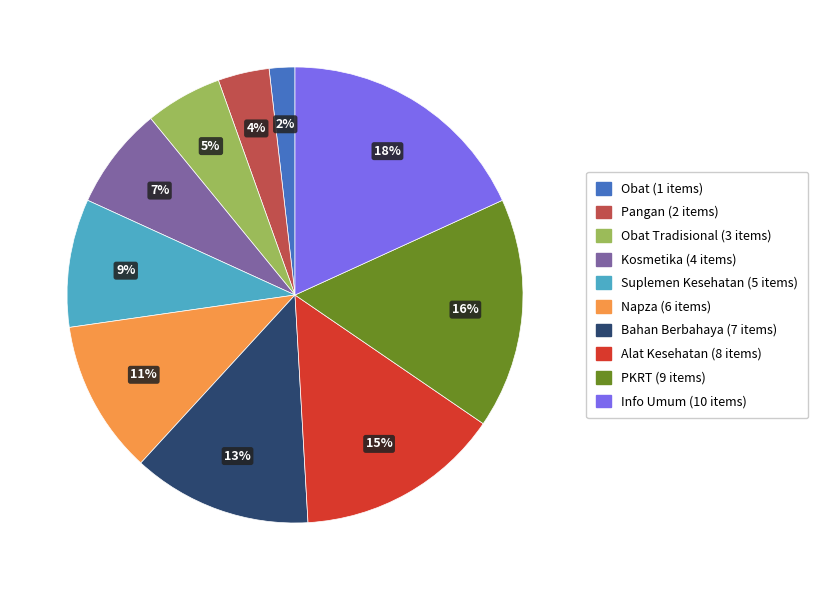

To the nearest percent, what is the average slice percentage?

10%